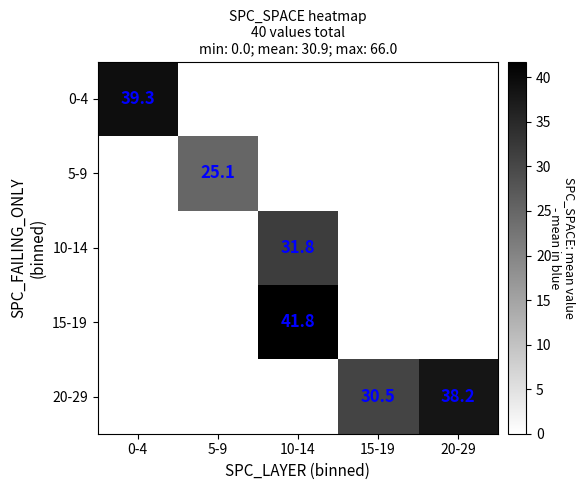

What is the spread (max minus min) of values at 20-29?

38.2